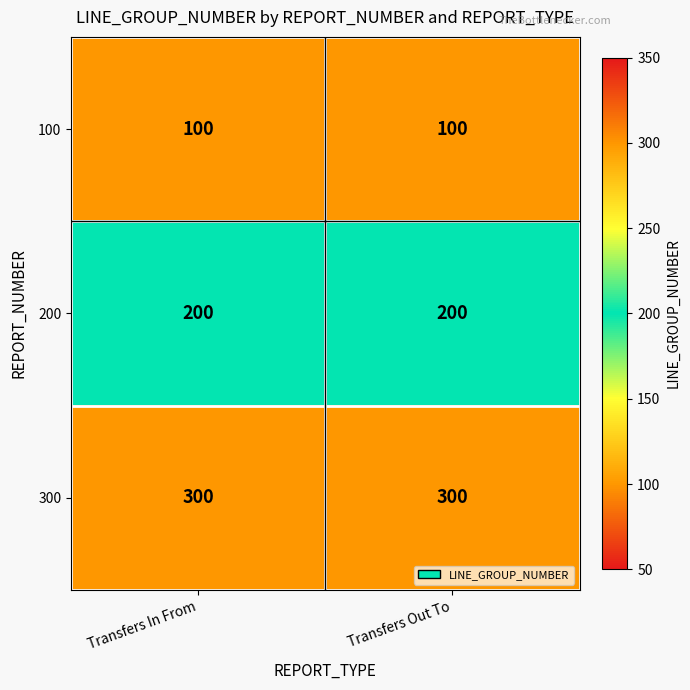

What is the highest value of the 100 series?

100